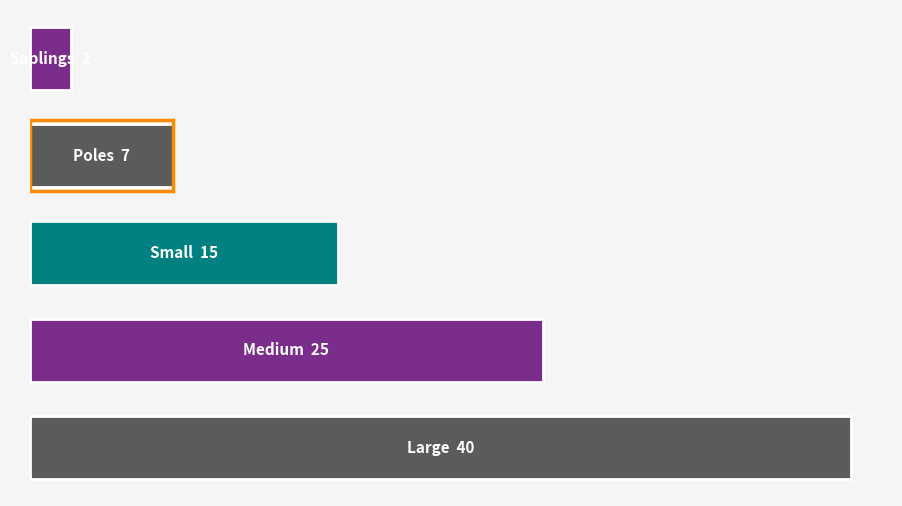

How many data points are above 15?

2